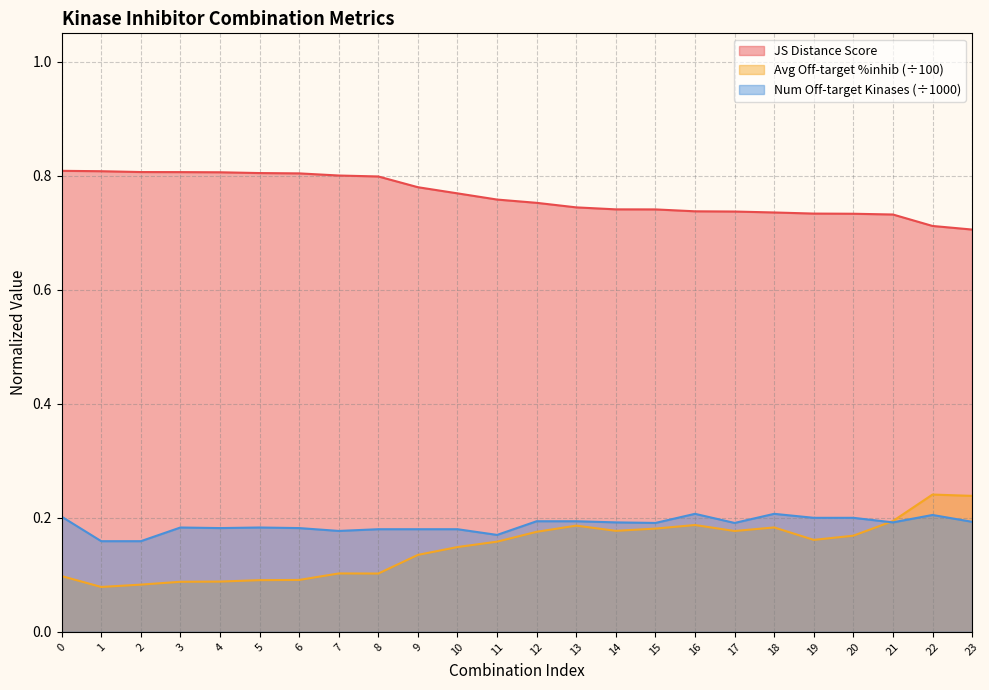

What is the sum of the Average off-target kinase %inhib values at 14 and 10?

0.3